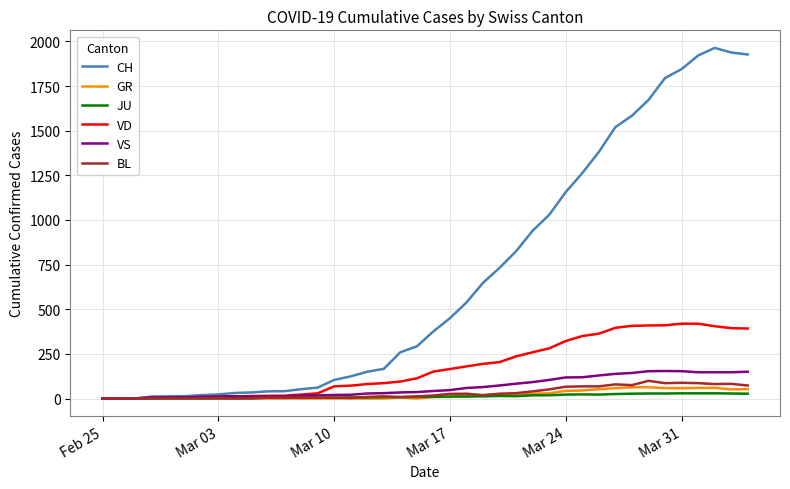

What are all the series names shown in the legend?

CH, GR, JU, VD, VS, BL